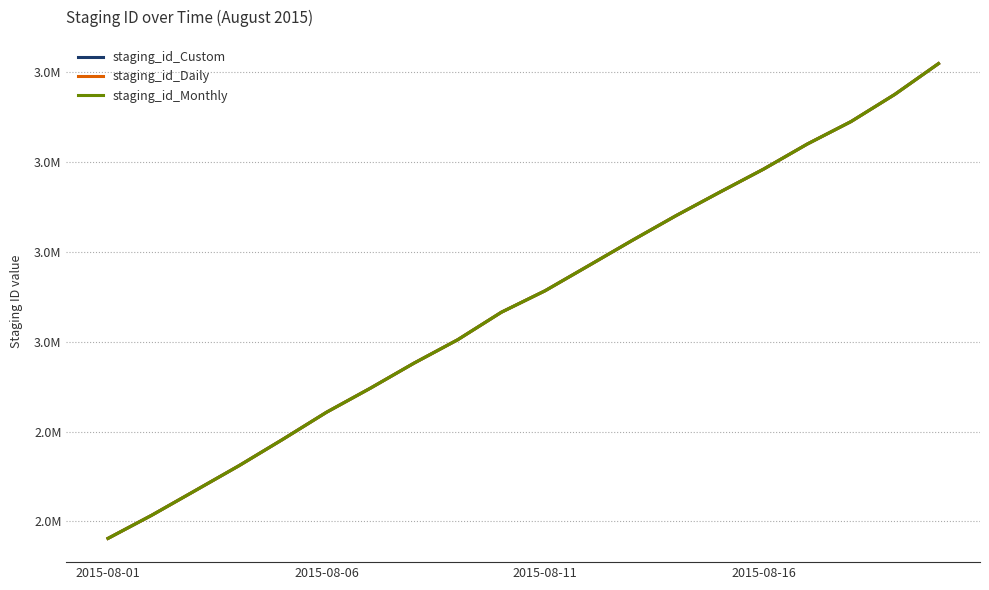

What is the sum of all staging_id_Monthly values?

61721755